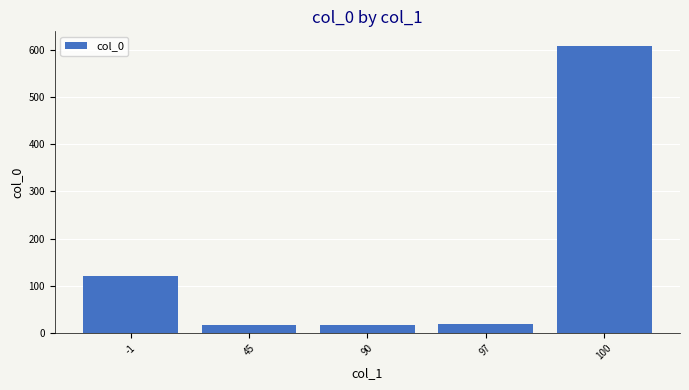

What is the greatest value displayed?

609